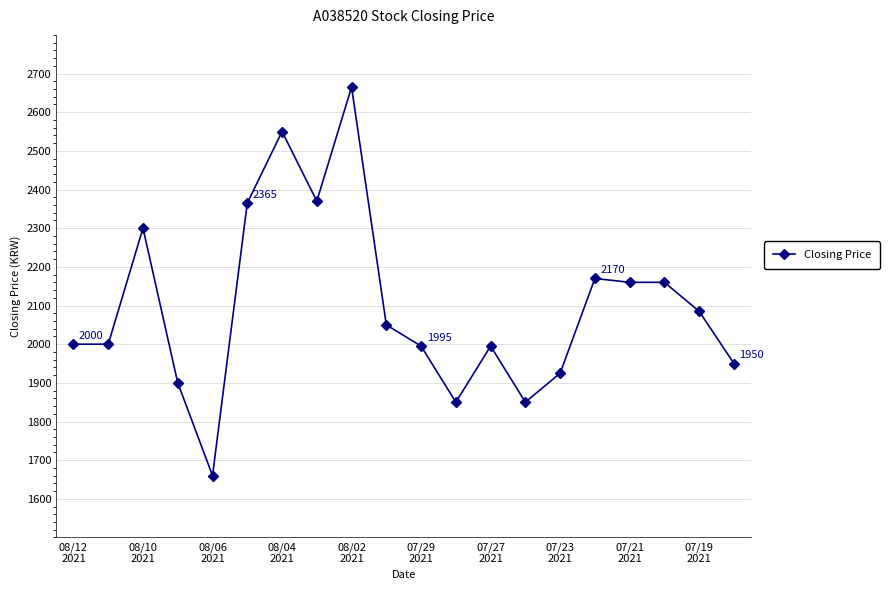

What is the greatest value displayed?

2665